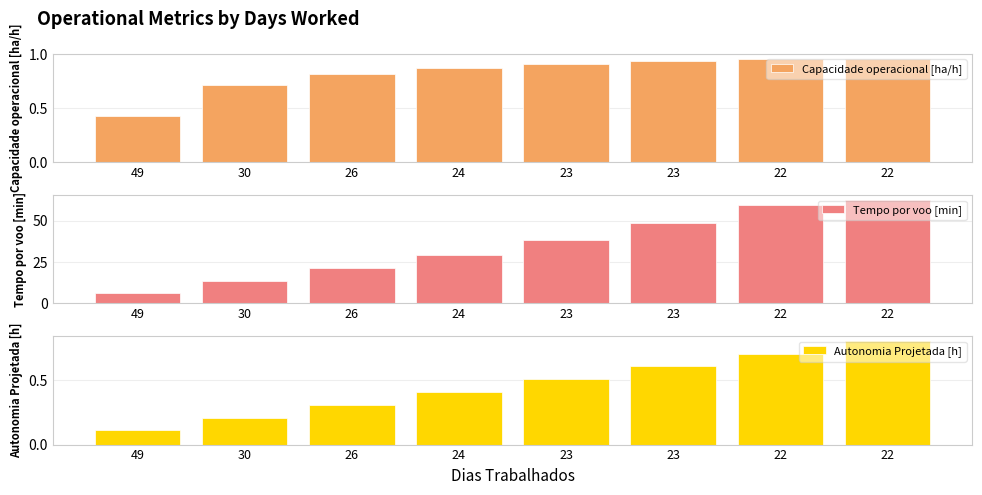

Which series changed the most between 49 and 24?

Tempo por voo [min]